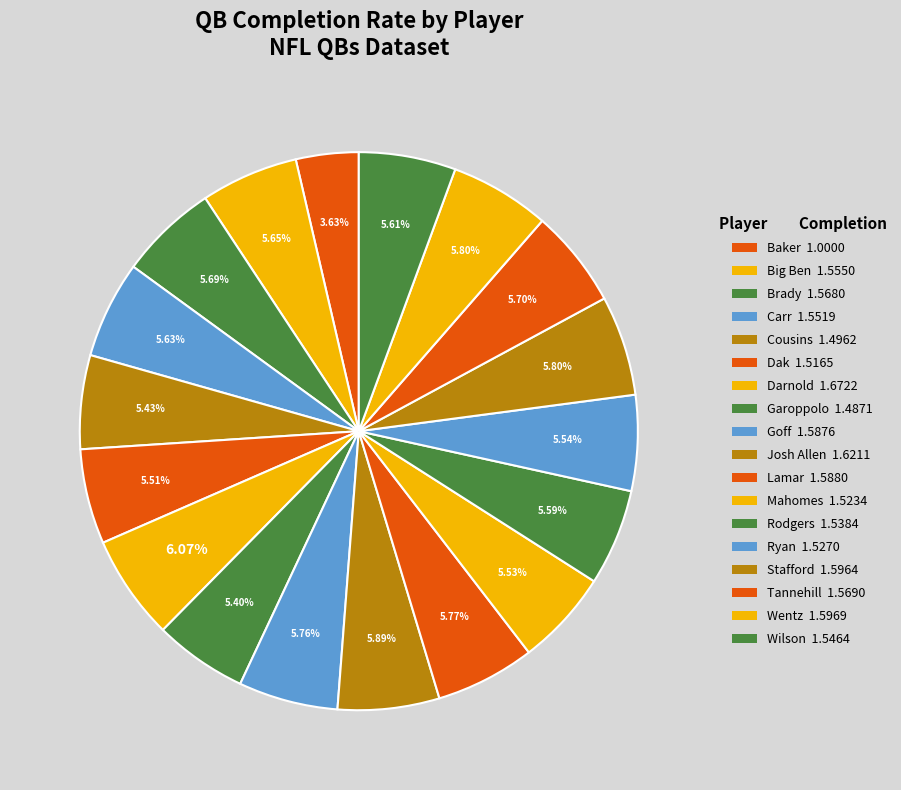

Is there any slice that represents more than half of the pie?

No